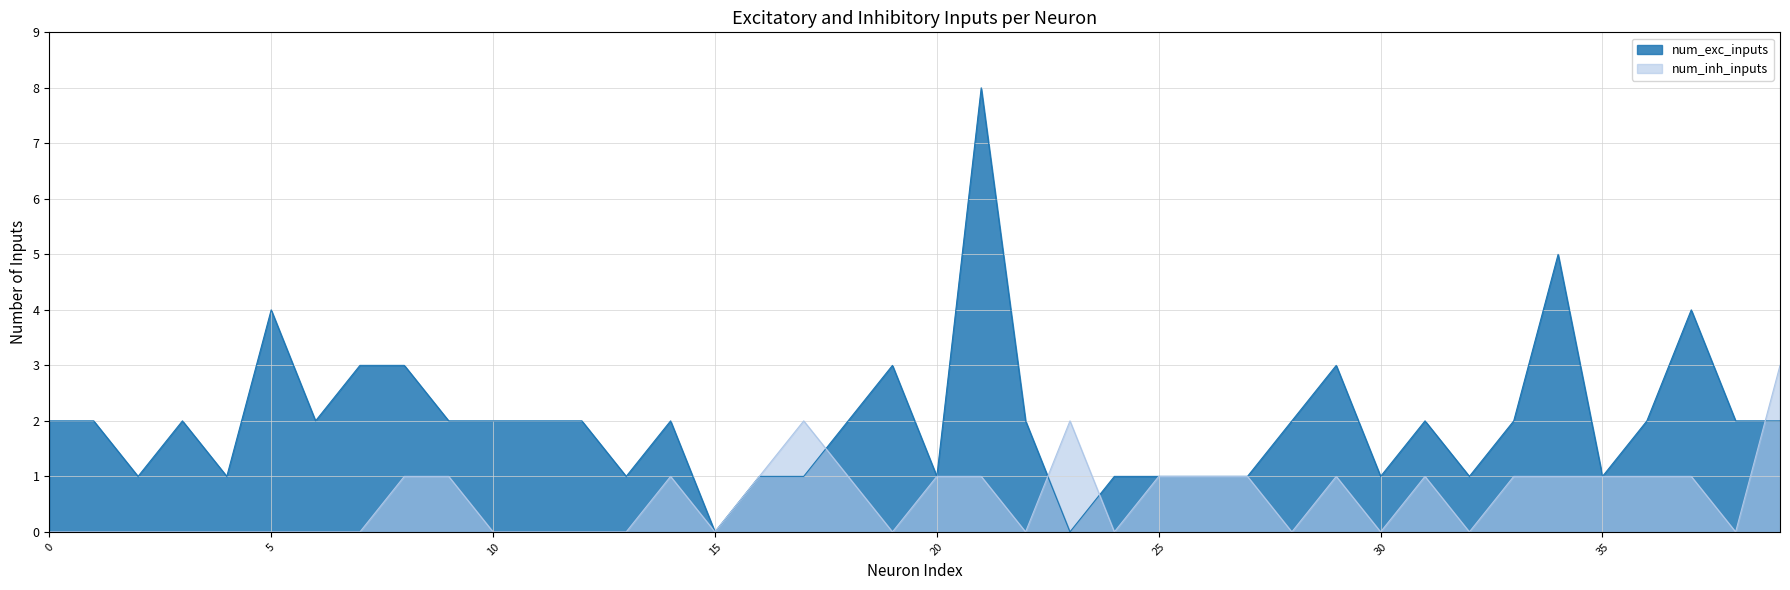

What are all the series names shown in the legend?

num_exc_inputs, num_inh_inputs